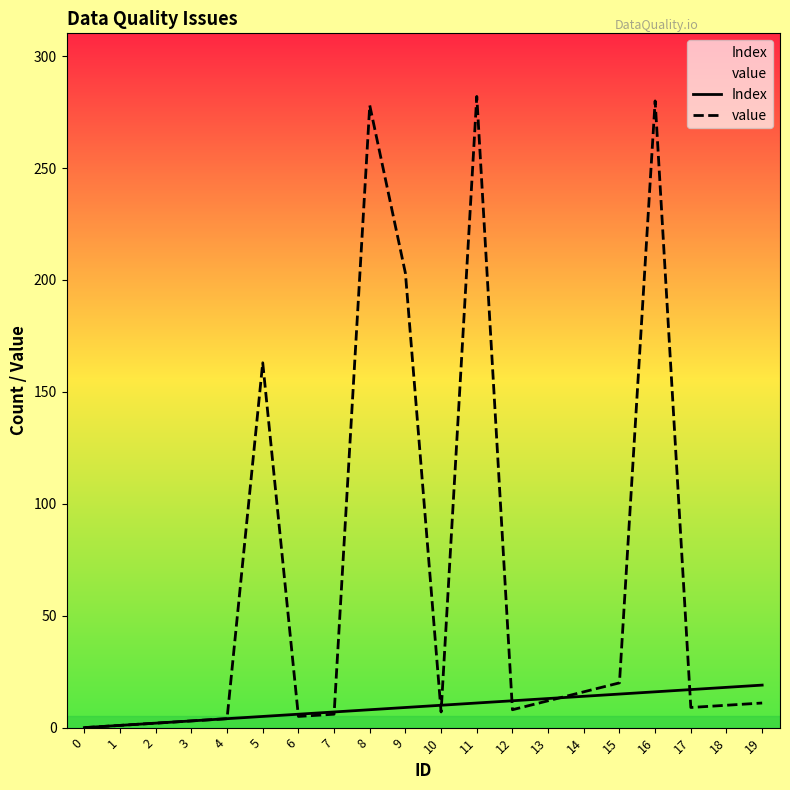

True or false: value and Index cross at least once.

True